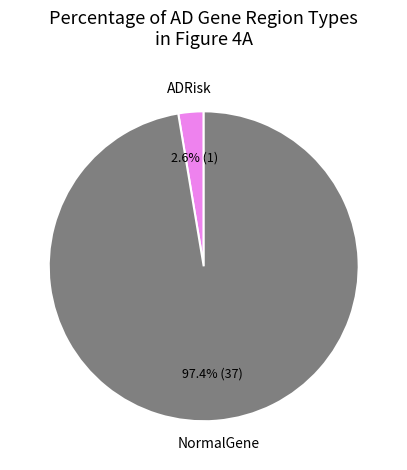

To the nearest percent, what percentage of the pie is ADRisk?

3%